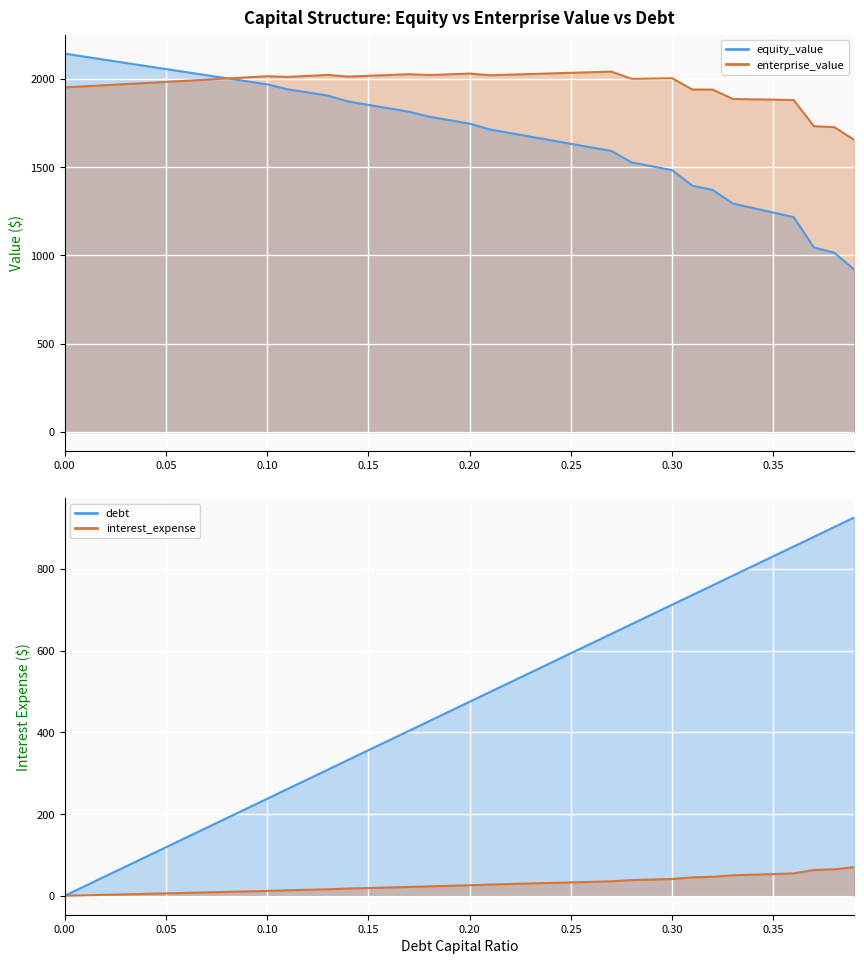

At which label is debt closest to 463?

0.19